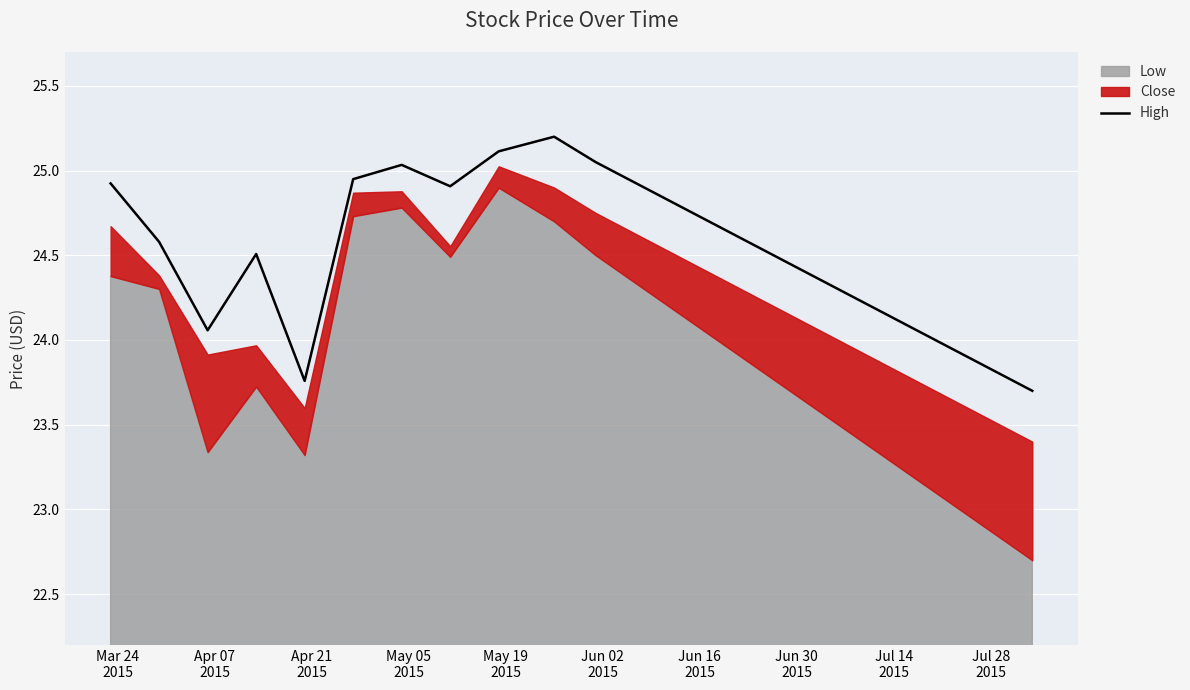

Which has a higher value, Apr 21
2015 or Mar 24
2015?

Mar 24
2015